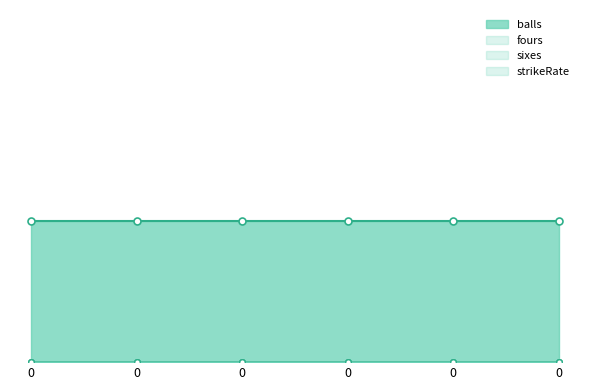

At how many categories does at least one series exceed 0?

6